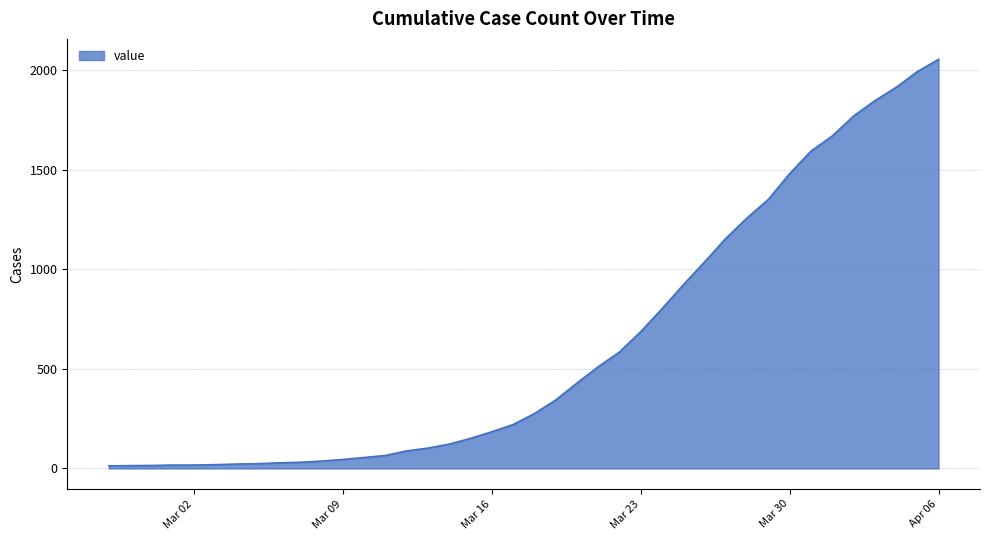

What is the maximum value shown in the chart?

2053